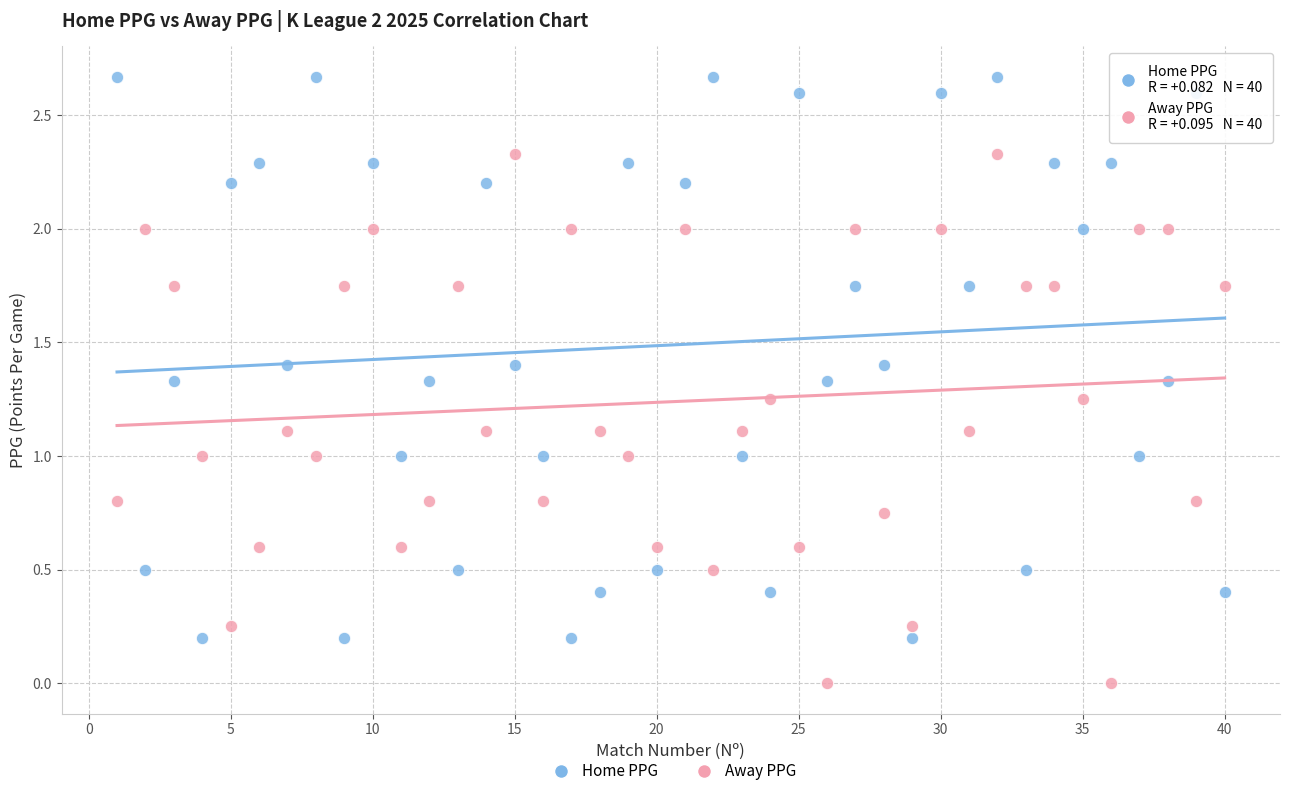

Which series has the widest spread of Y values?

Home PPG